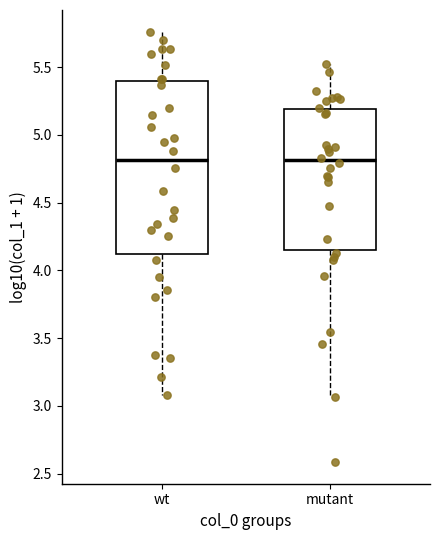

Reading left to right, transcribe this box plot: for each box, give where its median line is, the range the box spans, and where its two whiskers end, as read against the y-axis. The values are not printed on the chart, so give them approximately, as read against the axis.

wt: median 4.80, box 4.10 to 5.40, whiskers 3.10 to 5.75
mutant: median 4.80, box 4.15 to 5.20, whiskers 3.05 to 5.50